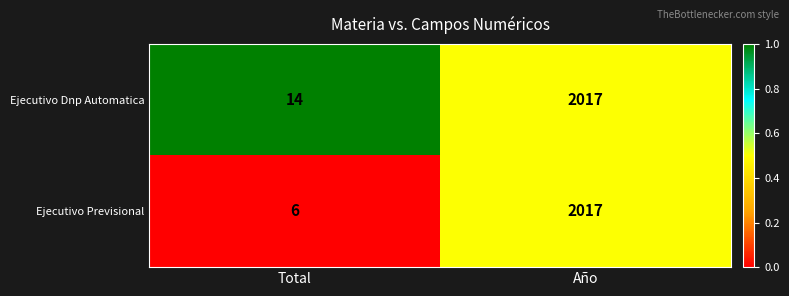

The Ejecutivo Previsional series shows 2017 at Año. True or false?

True